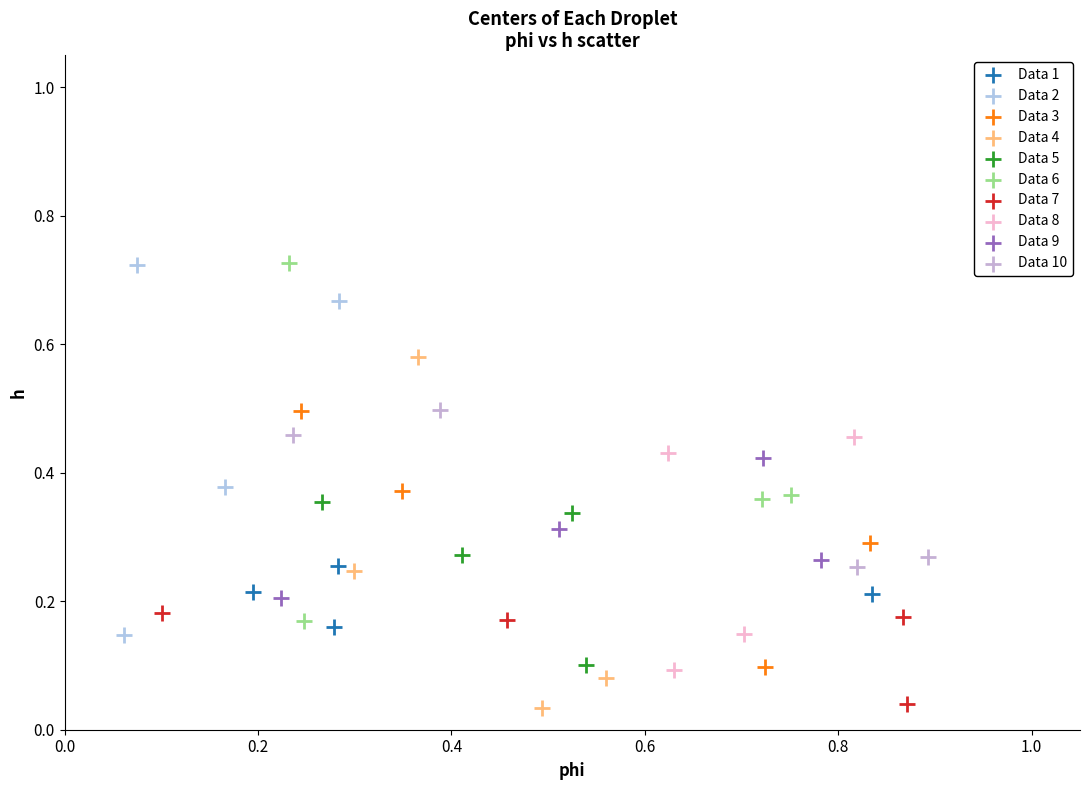

What are all the series names shown in the legend?

Data 1, Data 2, Data 3, Data 4, Data 5, Data 6, Data 7, Data 8, Data 9, Data 10